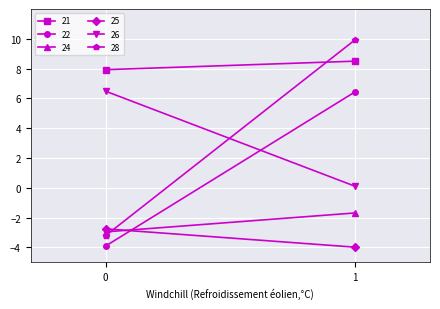

Rank the series at 1 from lowest to highest value.

25, 24, 26, 22, 21, 28